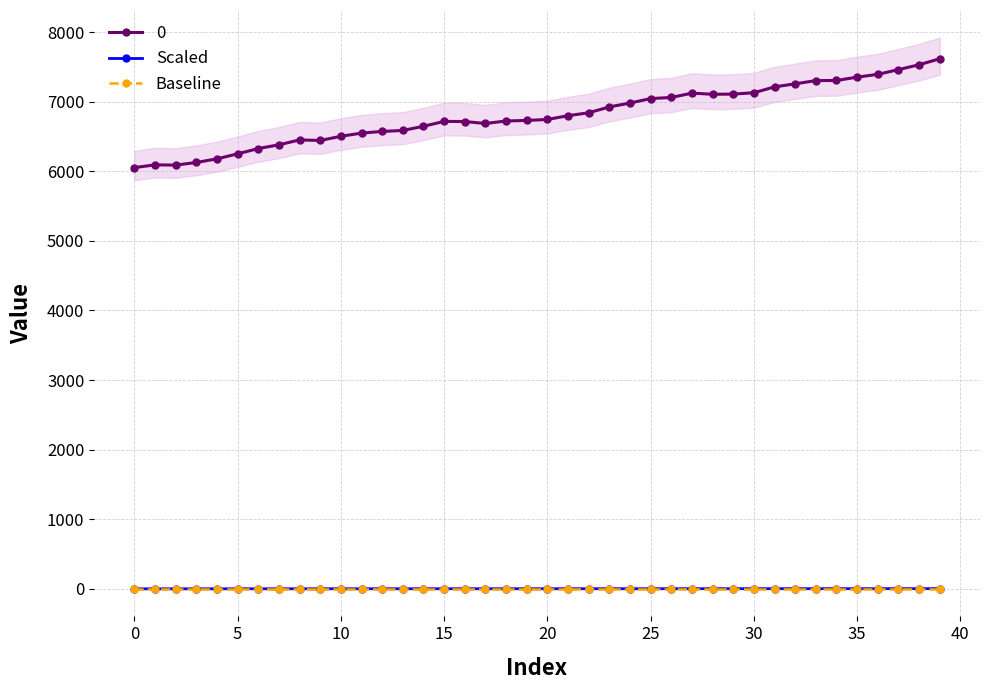

Read the Scaled value at 24.

1.6